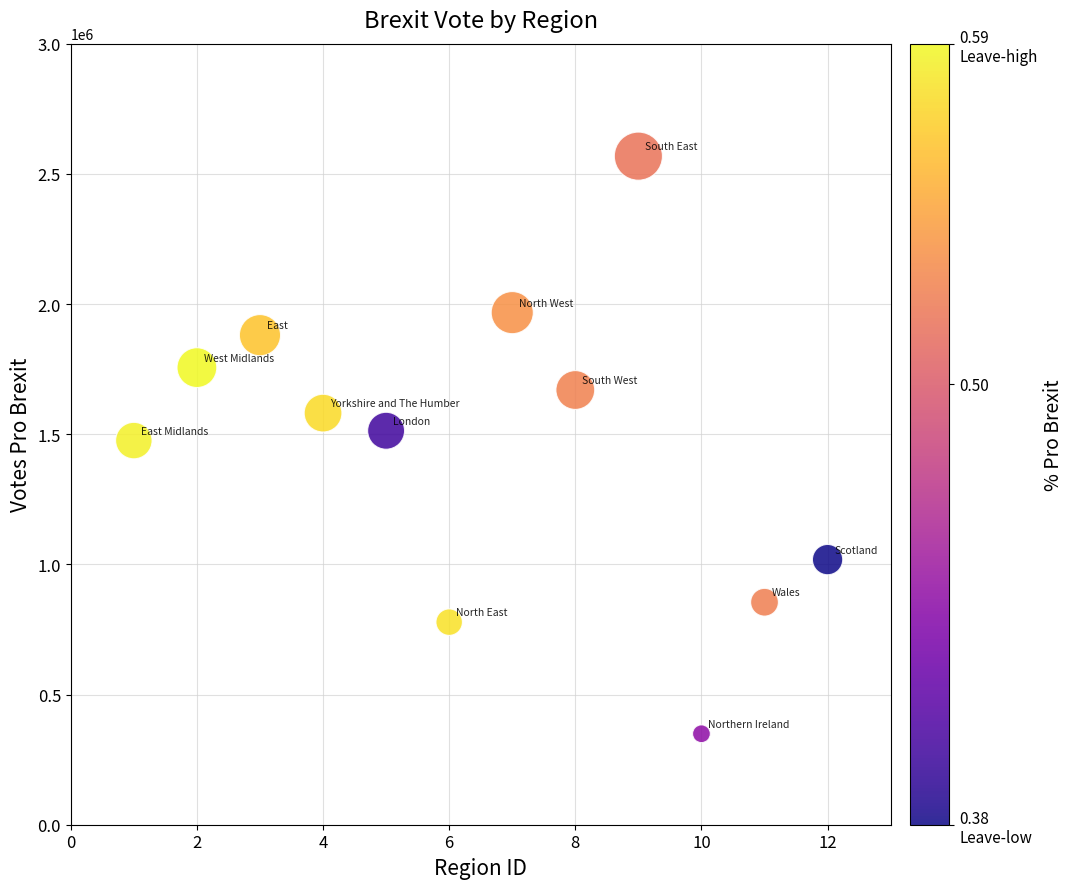

What is the average Y value?

1450895